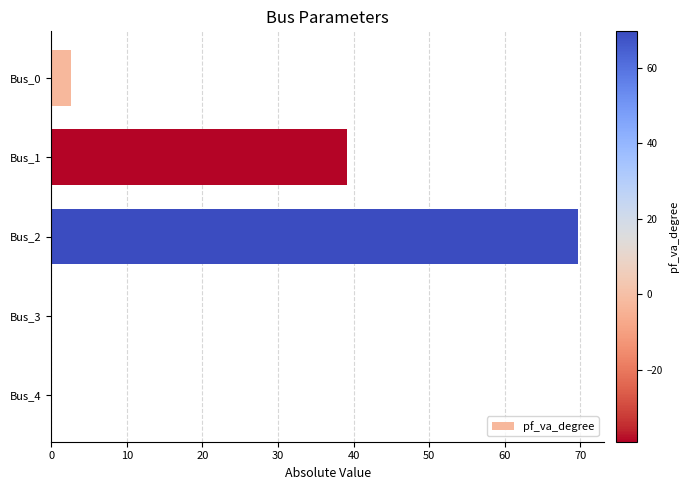

How many values exceed 2?

3